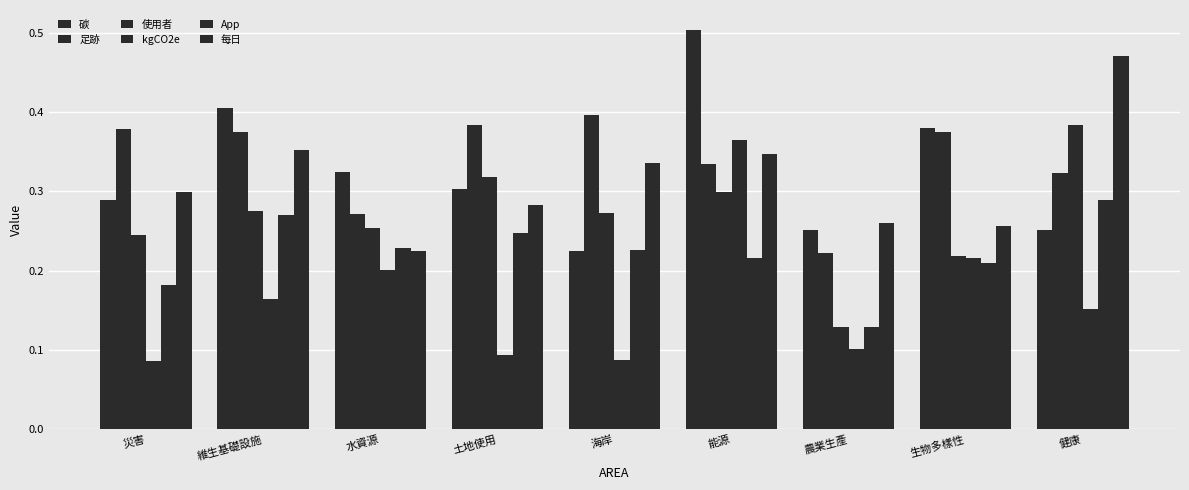

Is it true that 每日 equals 0.3 at 災害?

True